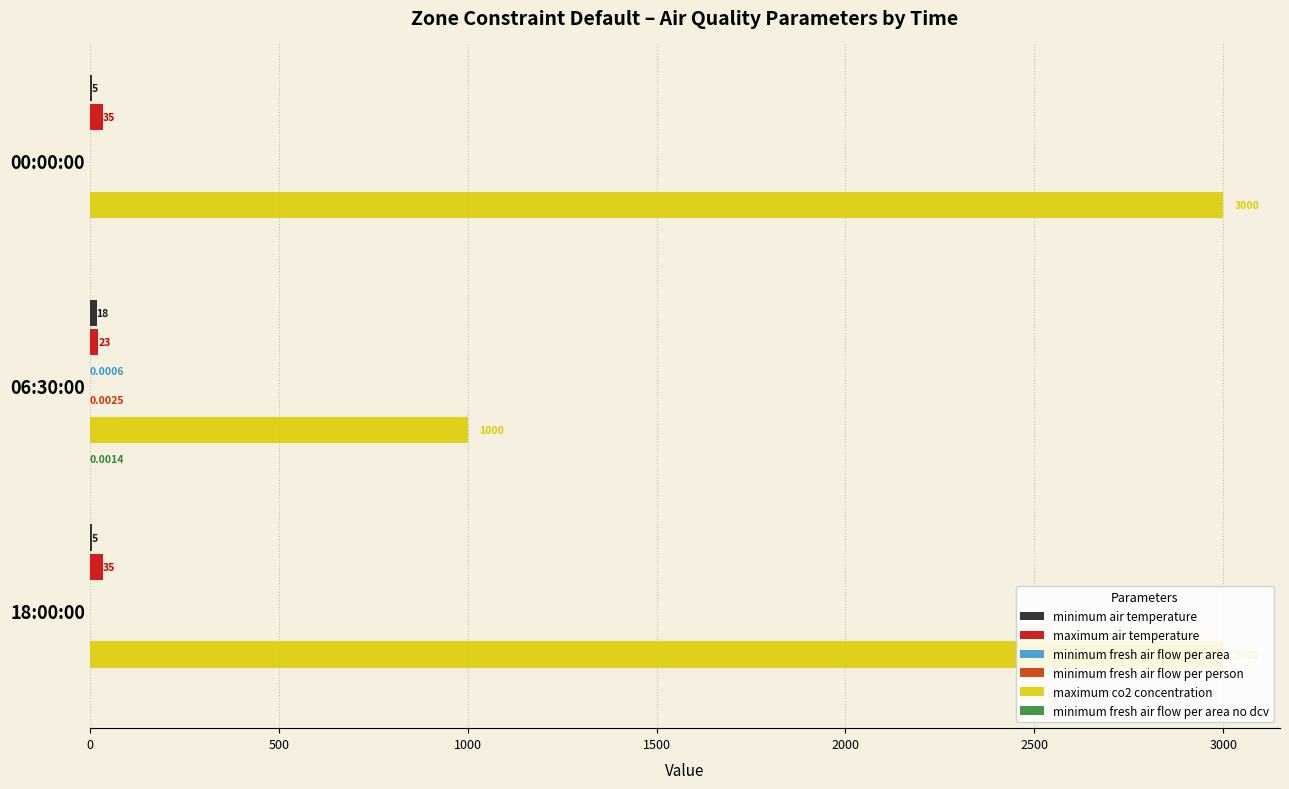

Between 00:00:00 and 06:30:00, which series saw the biggest shift?

maximum co2 concentration